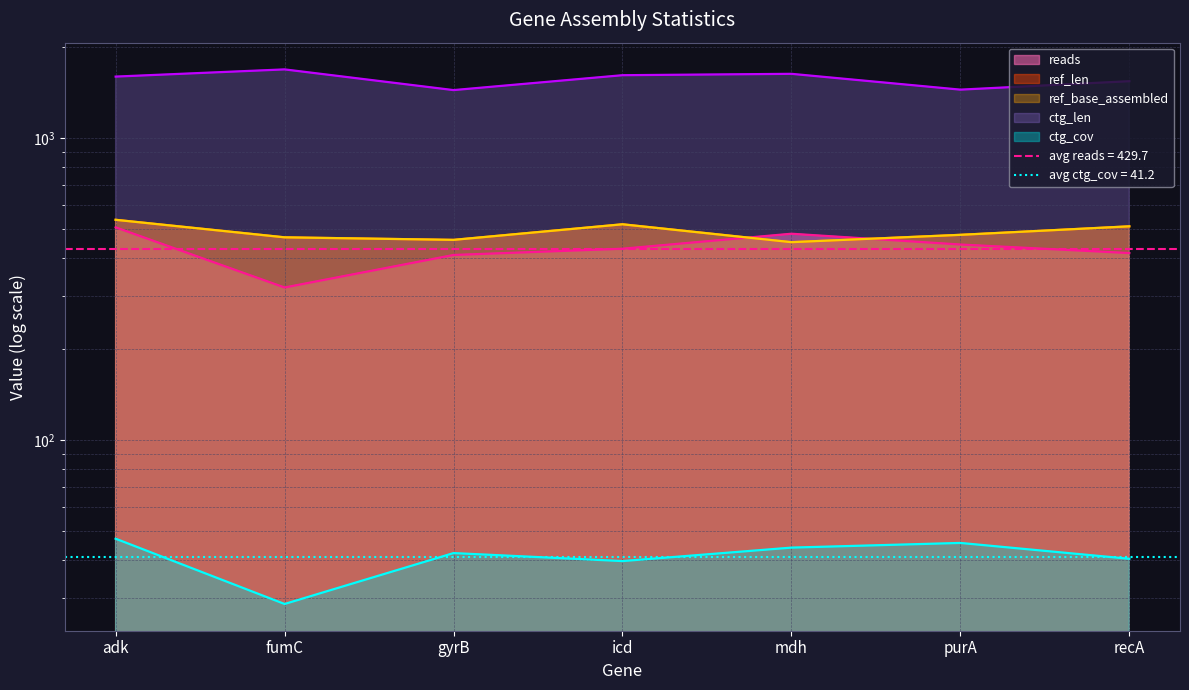

At which category does the chart reach its minimum across all series?

fumC